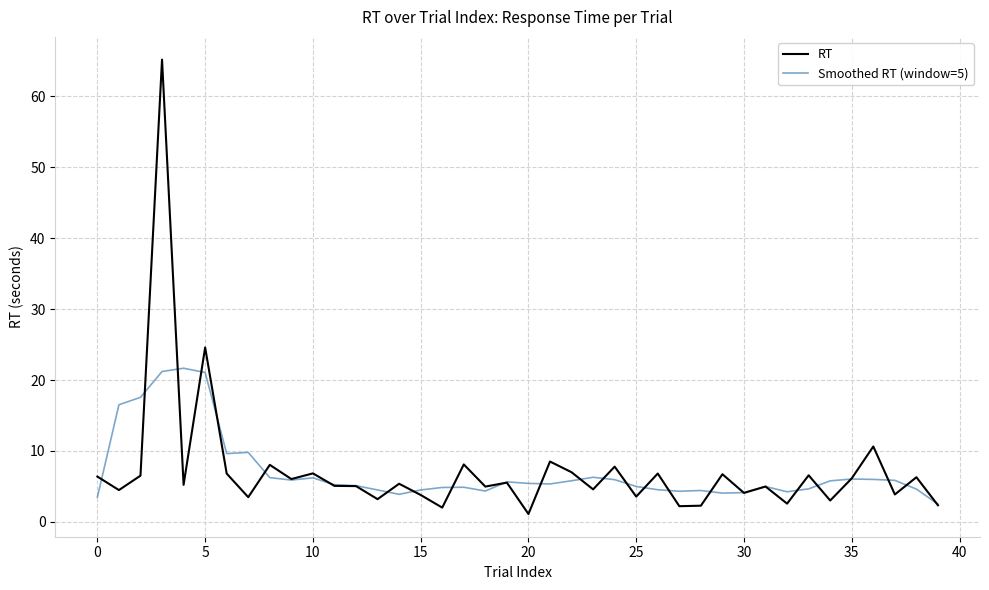

List the series in order of their peak value, highest first.

RT, Smoothed RT (window=5)